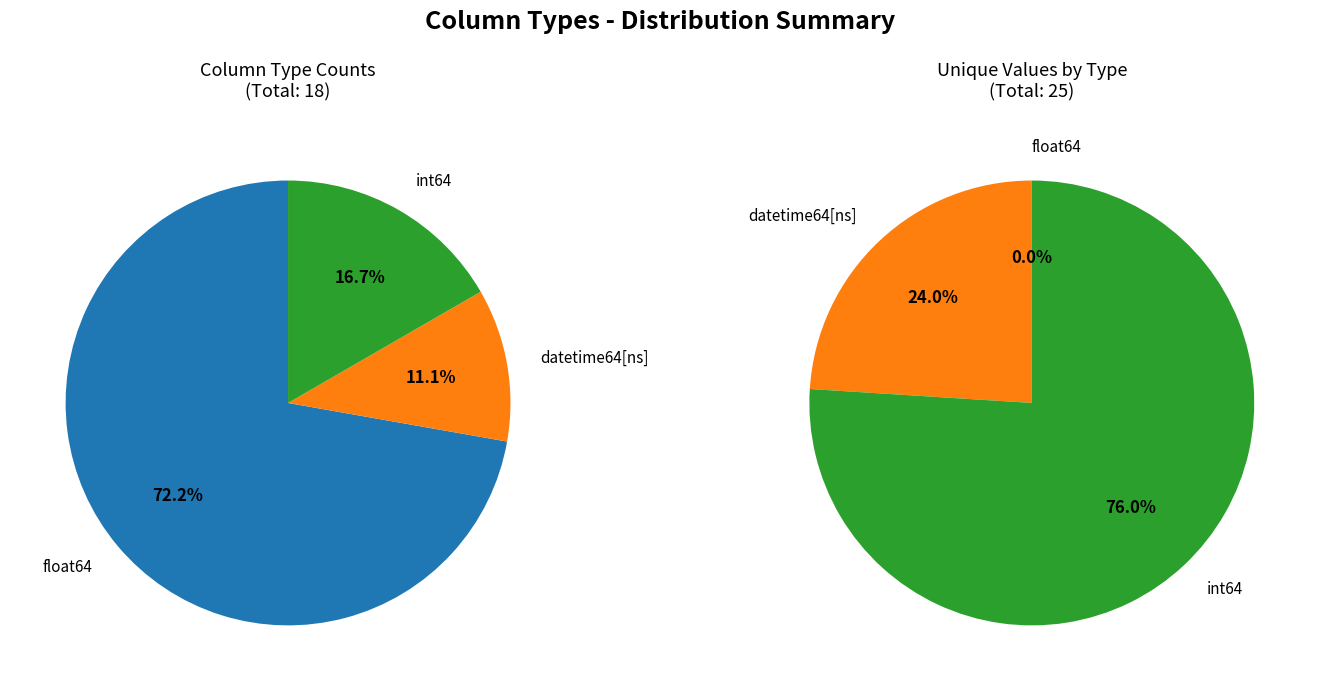

Which slice is the smallest?

datetime64[ns]